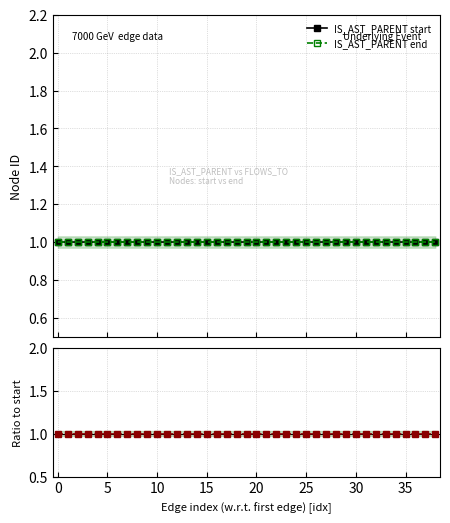

How many interior local valleys does the IS_AST_PARENT start series have?

7